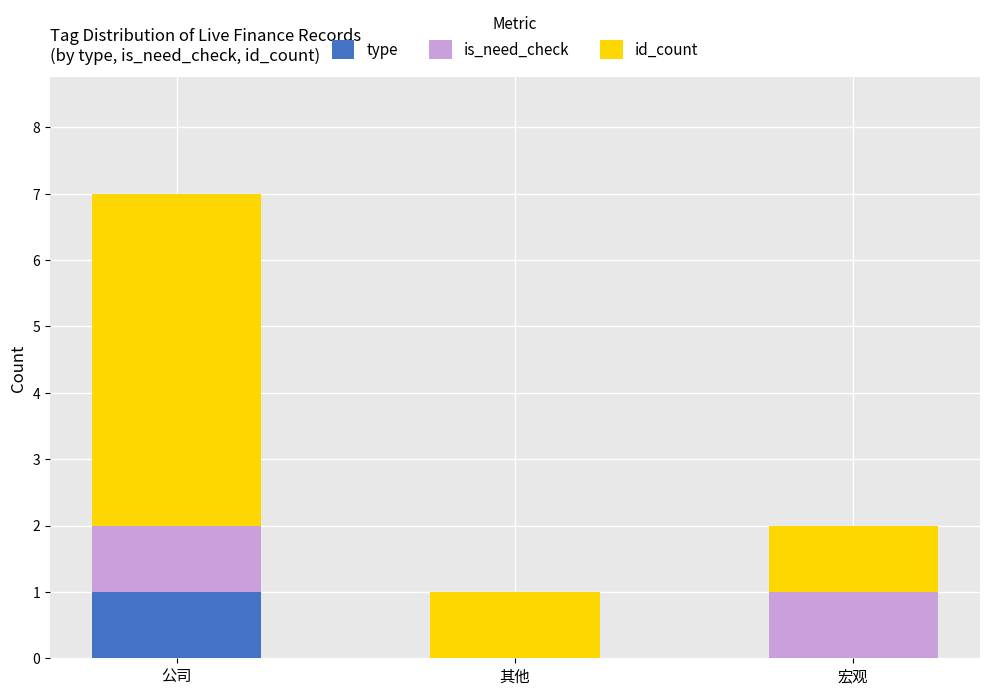

Reading right to left, list the values for the type series.

宏观=0	其他=0	公司=1